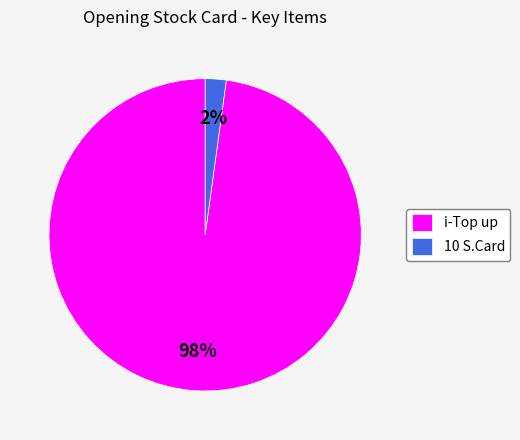

Rank the categories by value from lowest to highest.

10 S.Card, i-Top up